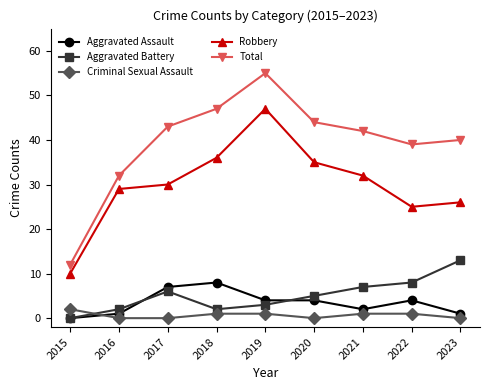

In Total, how many points are higher than both neighbors (excluding endpoints)?

1